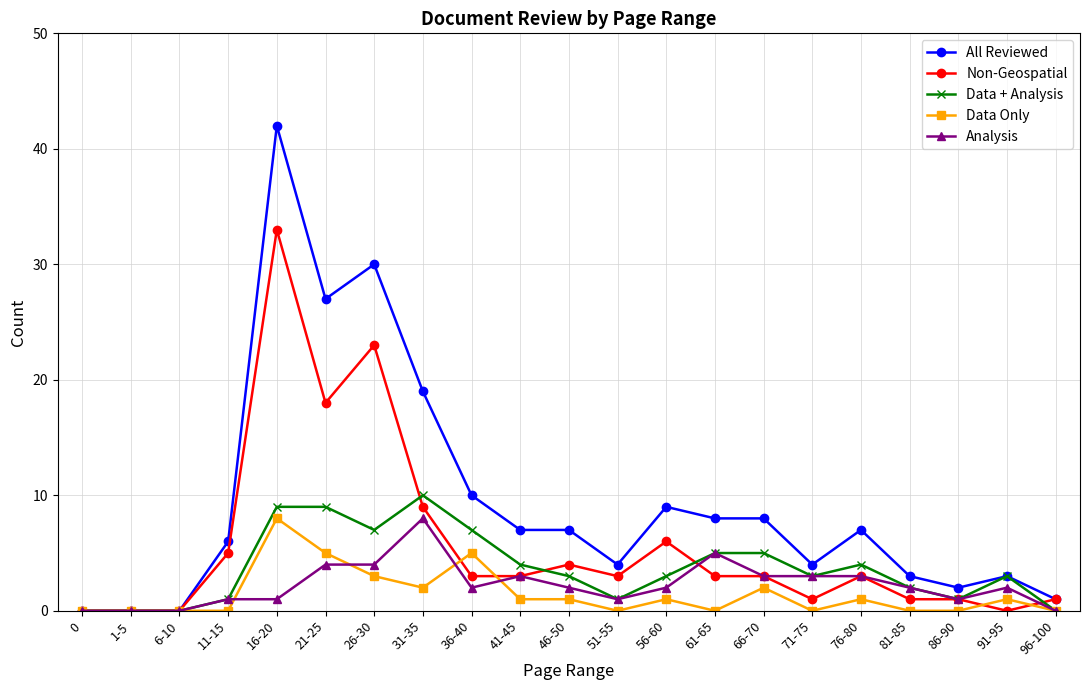

What is the greatest value displayed?

42